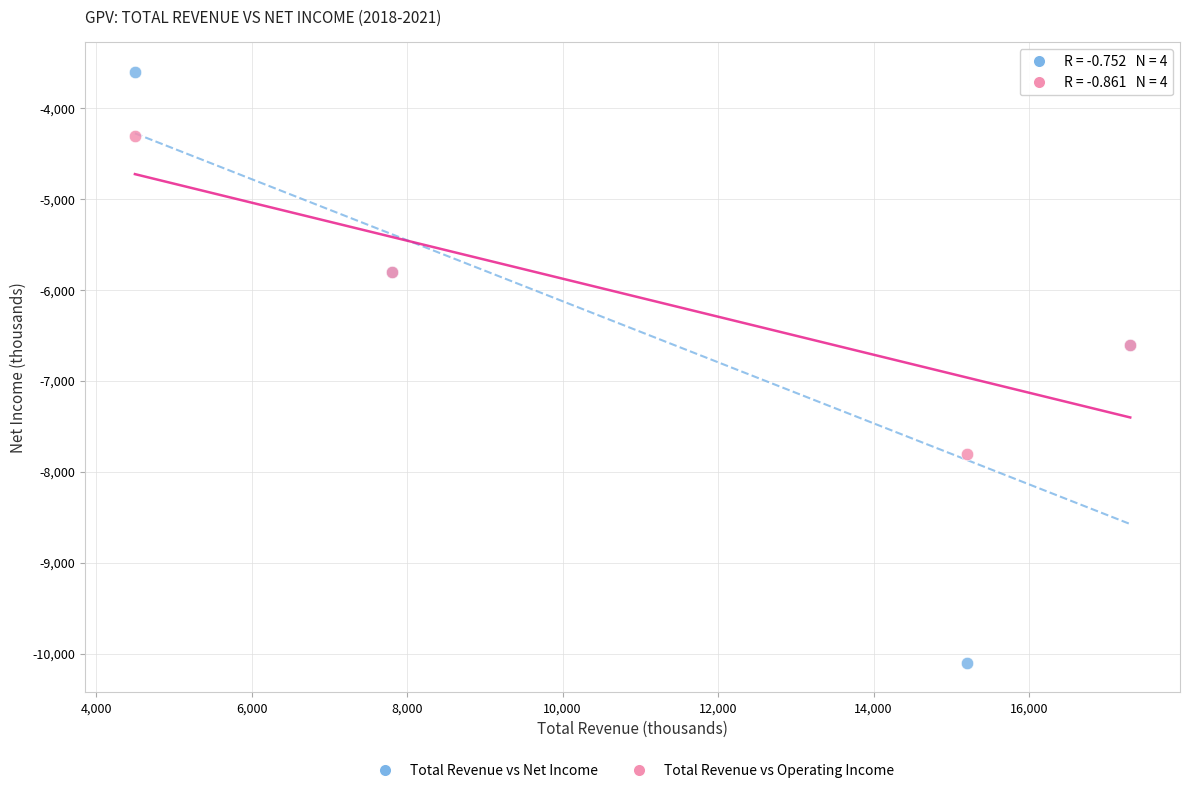

Which series has the largest Y range (max minus min)?

Total Revenue vs Net Income